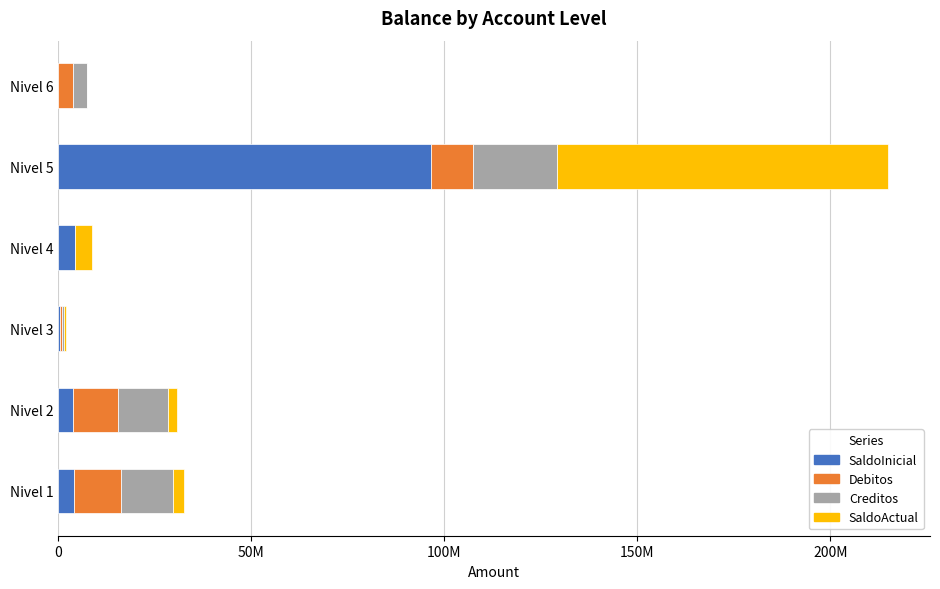

Which series has the largest total across all categories?

SaldoInicial